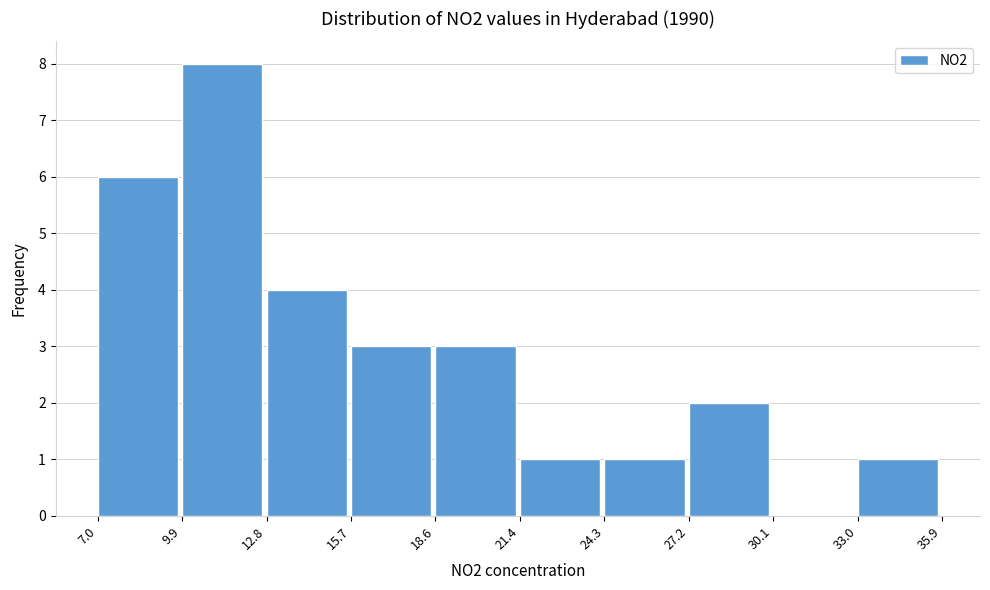

Reading left to right, transcribe this chart: for each bar, give the range it covers on the x-axis and its height. The values are not printed on the chart, so give them approximately, as read against the axis.

7.0 to 9.9: 6
9.9 to 12.8: 8
12.8 to 15.7: 4
15.7 to 18.6: 3
18.6 to 21.4: 3
21.4 to 24.3: 1
24.3 to 27.2: 1
27.2 to 30.1: 2
30.1 to 33.0: 0
33.0 to 35.9: 1